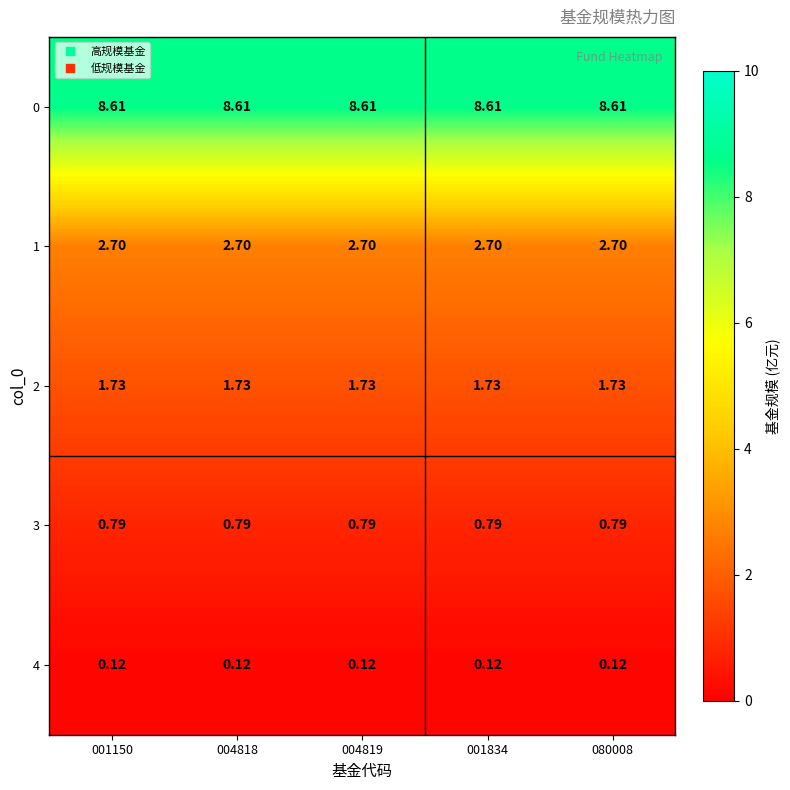

Is the value of 0 at 004818 greater than the value of 2 at 001150?

Yes